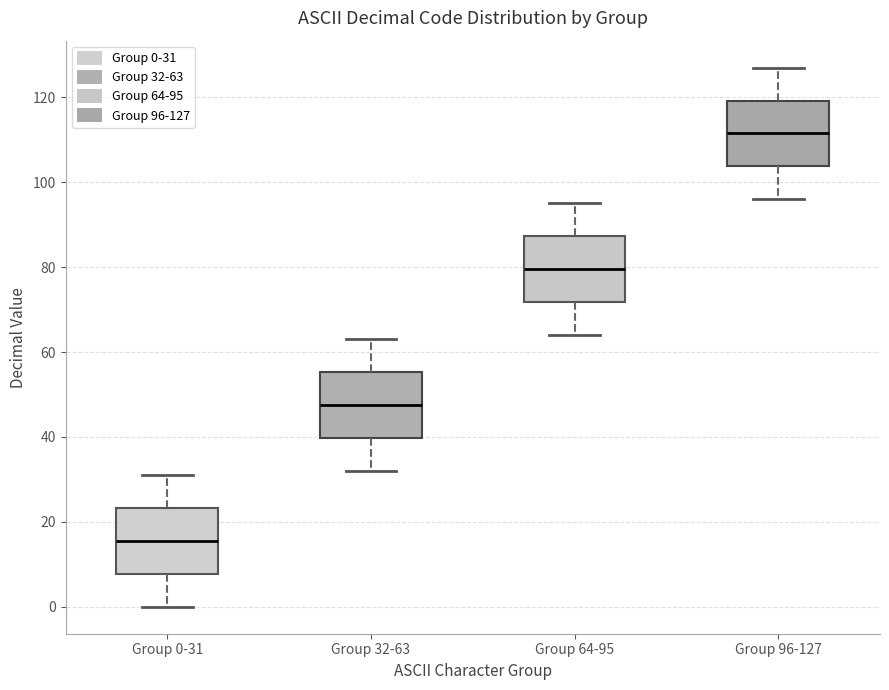

Which box's median line is the lowest?

Group 0-31